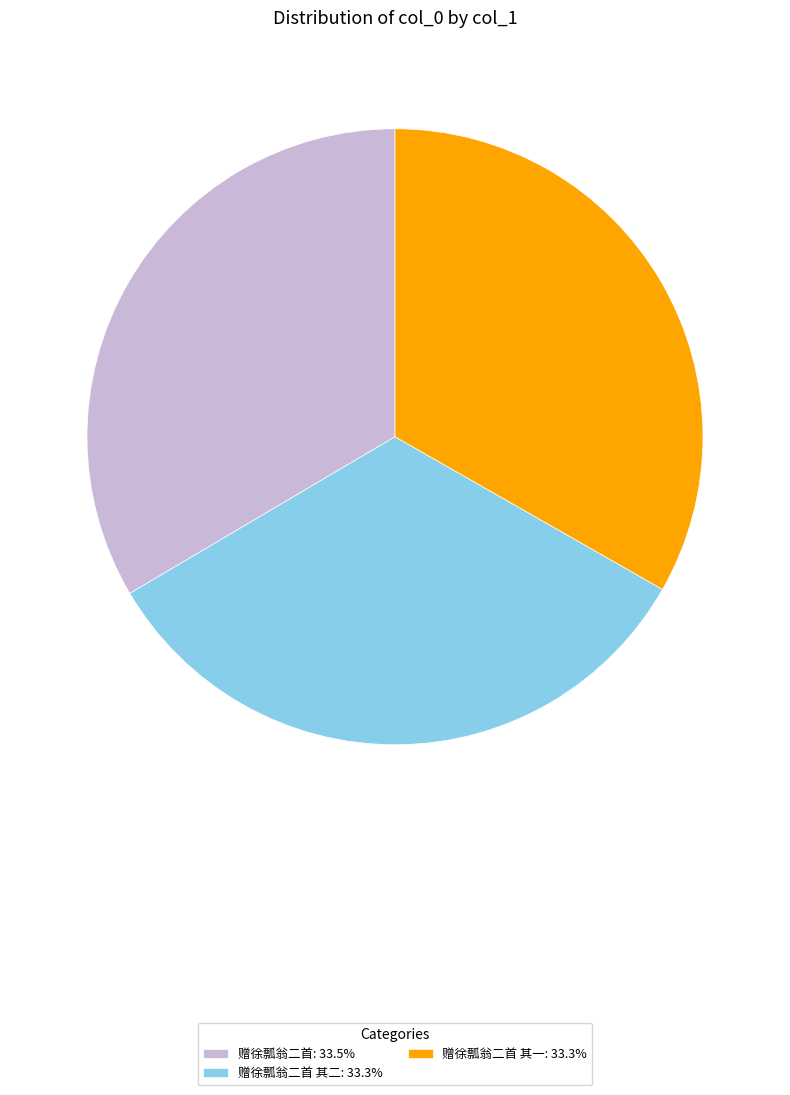

Count the number of slices in the pie.

3